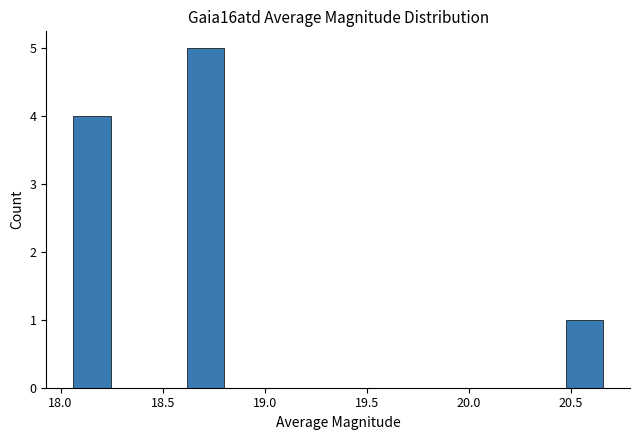

Read against the x-axis, roughly where is the centre of the tallest bar?

18.70